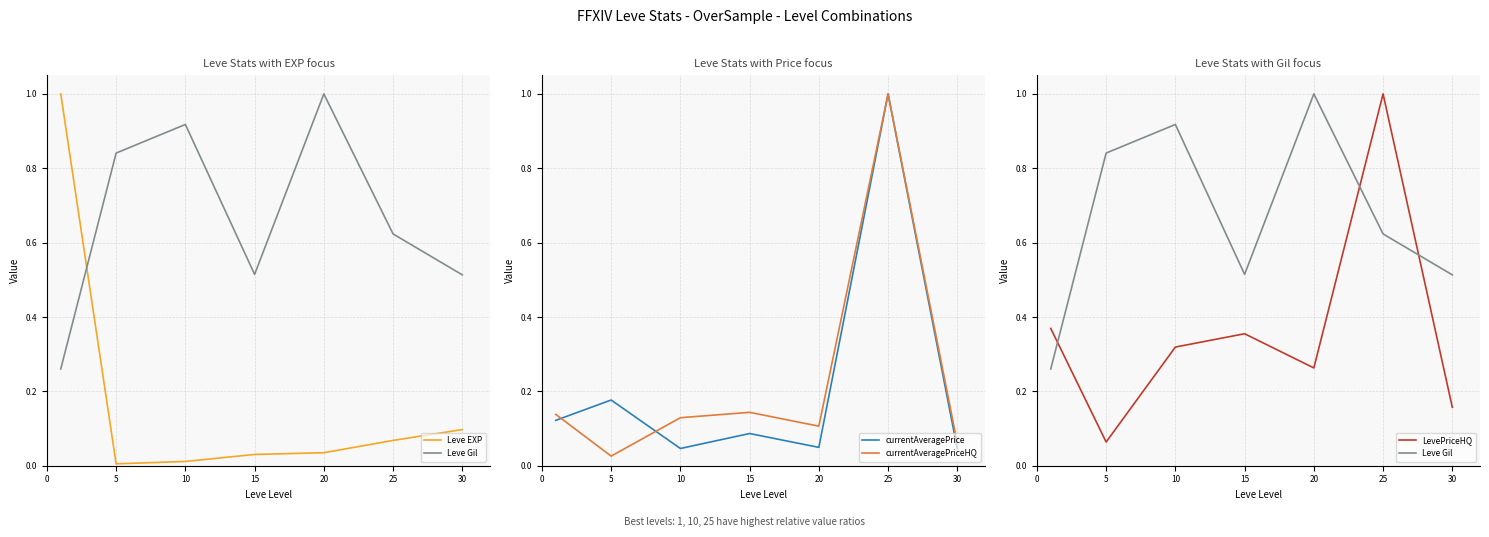

What are all the series names shown in the legend?

Leve EXP, Leve Gil, currentAveragePrice, currentAveragePriceHQ, LevePriceHQ